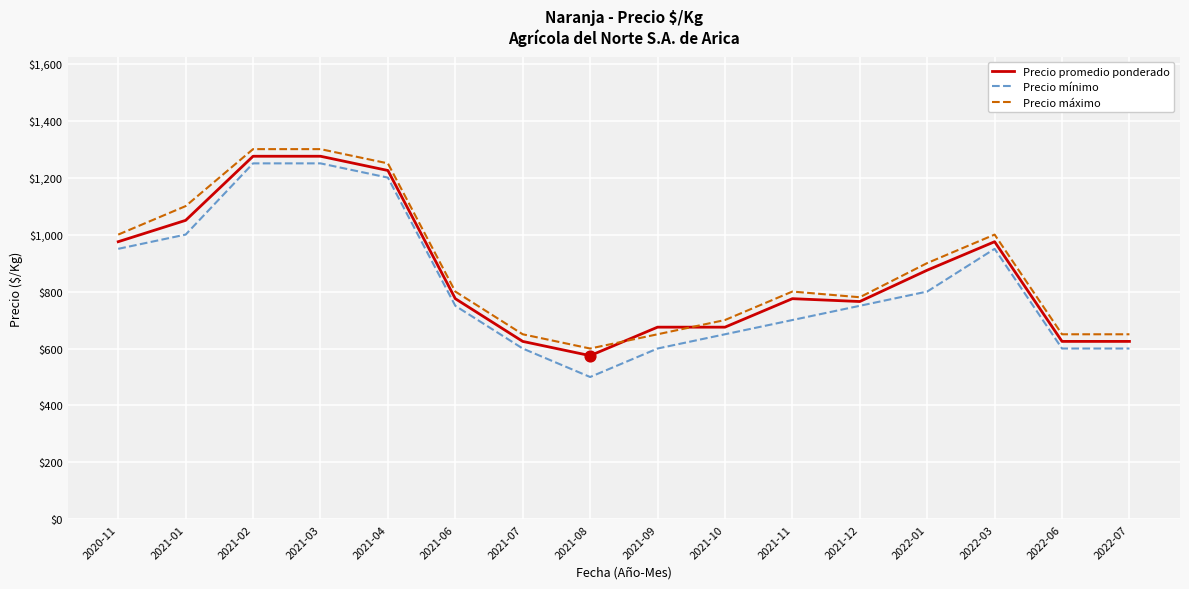

Which series has the largest range (max minus min)?

Precio mínimo